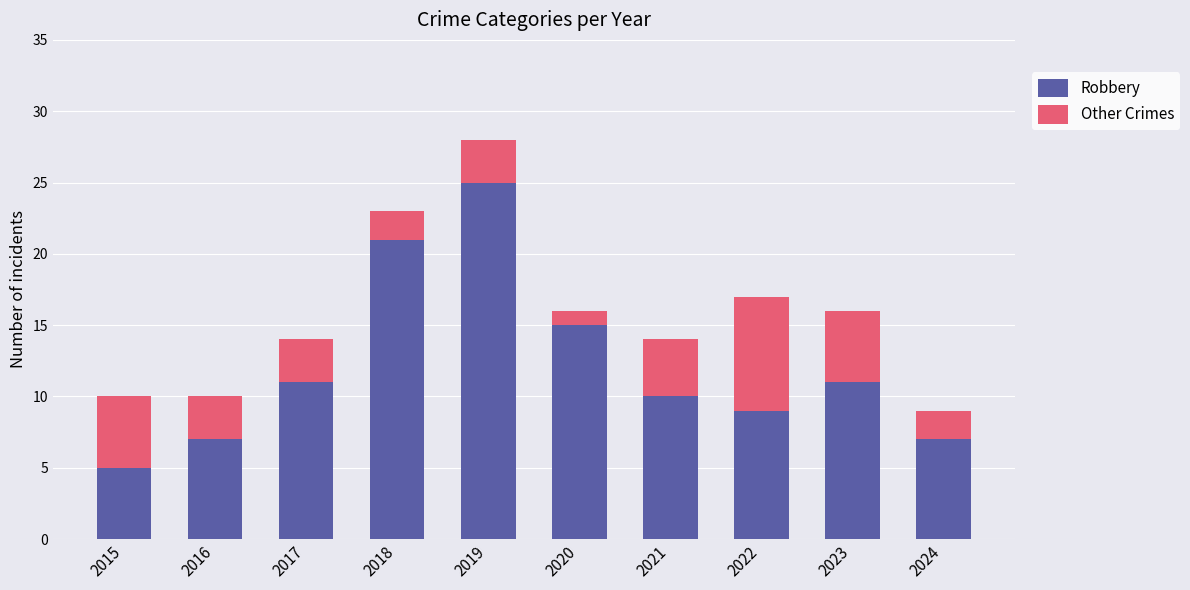

Are the bars grouped side by side (vs. stacked)?

No